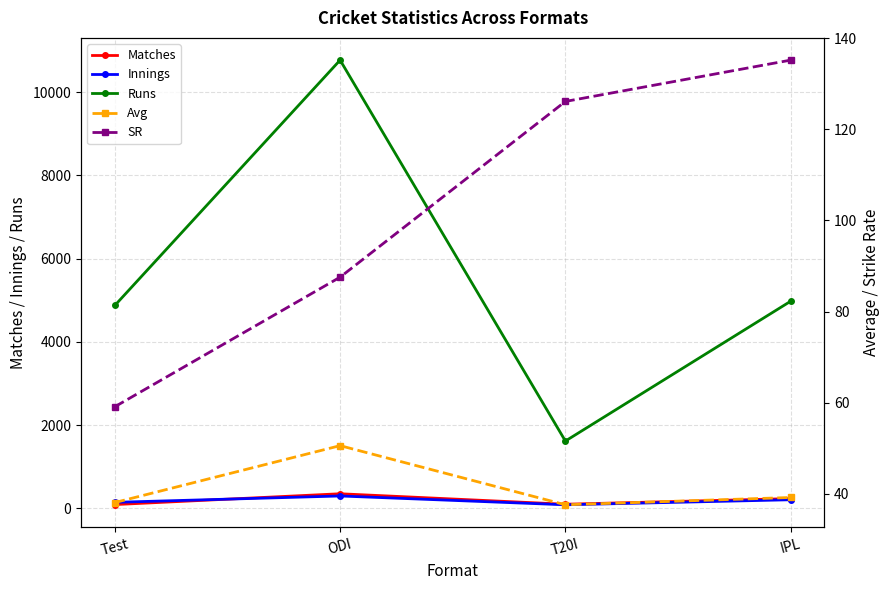

How many data points in SR are less than 126?

2